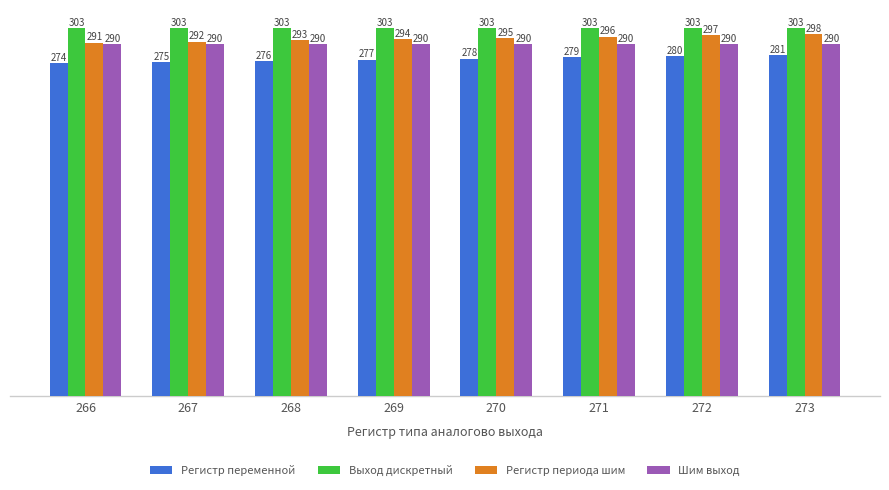

True or false: Шим выход has a value of 290 at 270.

True